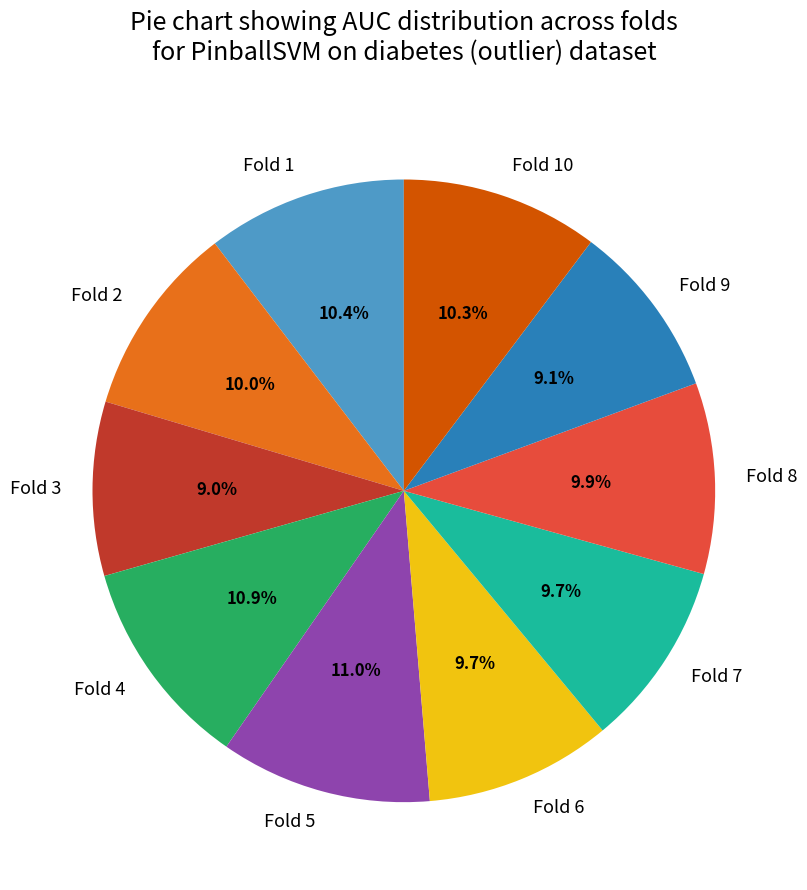

Does Fold 6 account for over 50% of the chart?

No